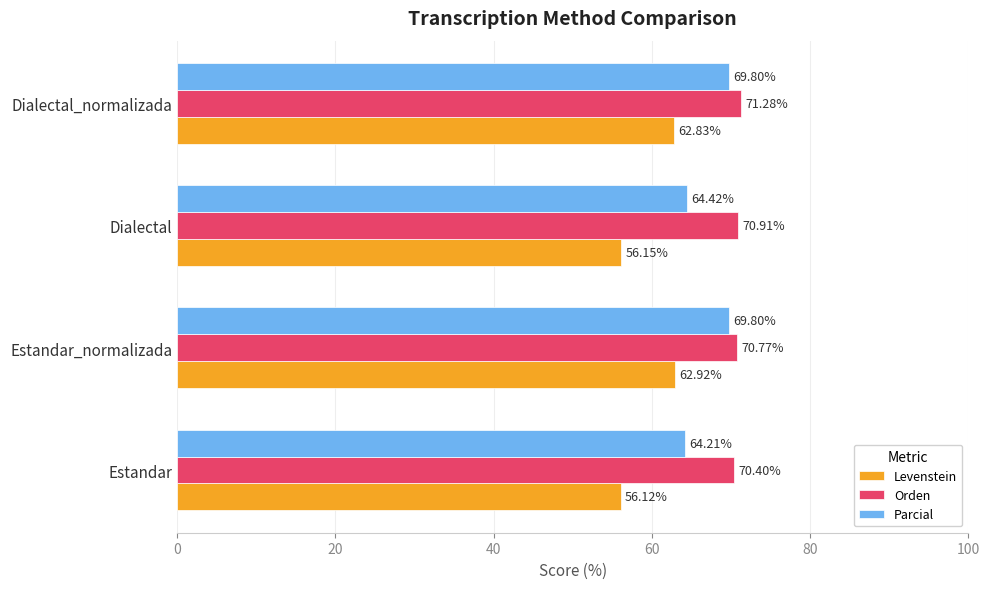

What is the sum of the Parcial values at Estandar_normalizada and Estandar?

134.0